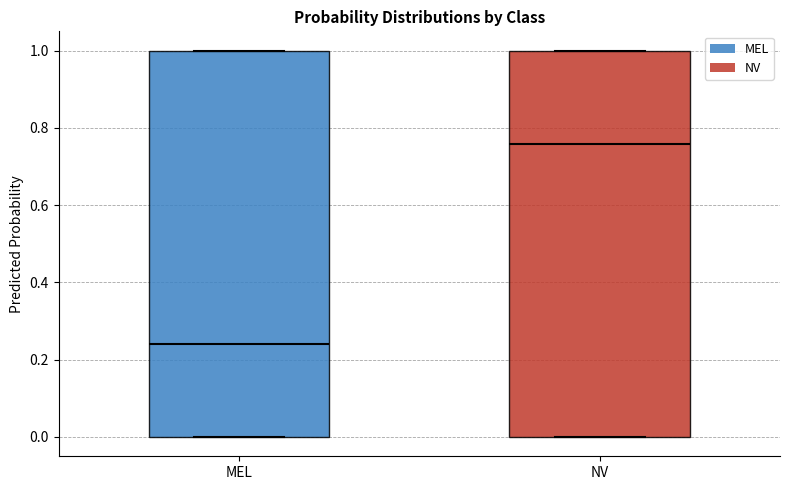

Which box has the highest median line?

NV